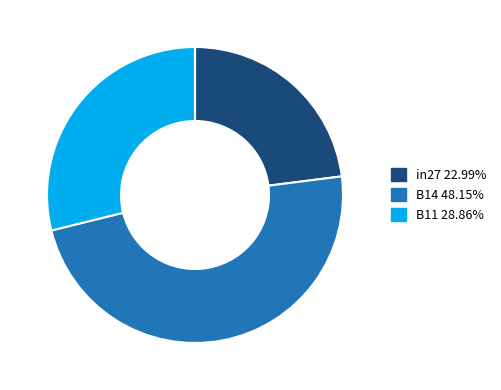

Rank the categories by value from highest to lowest.

B14, B11, in27